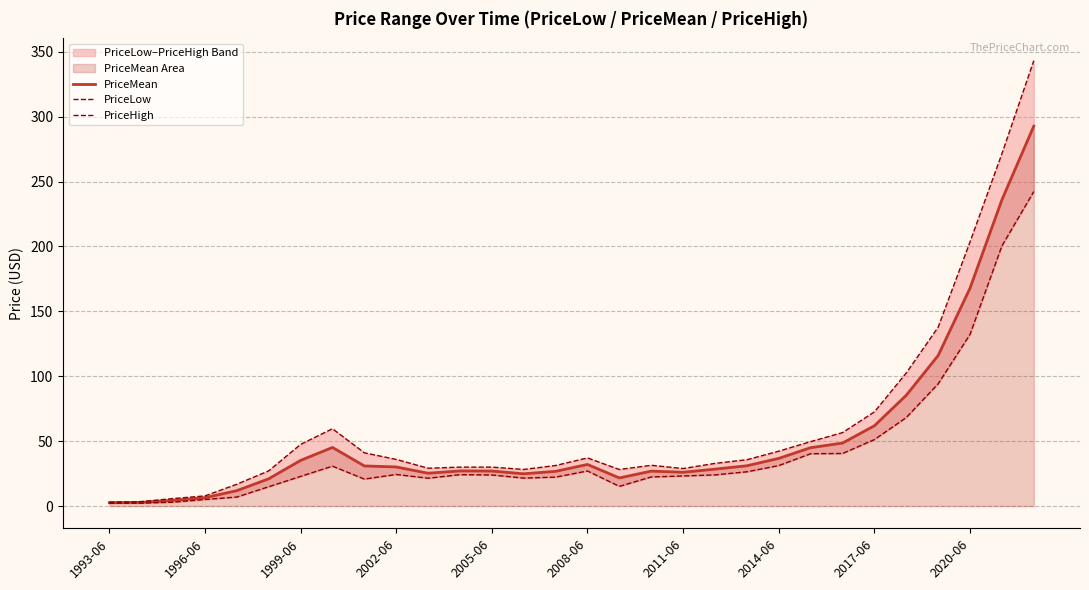

Does the chart have visible grid lines?

Yes